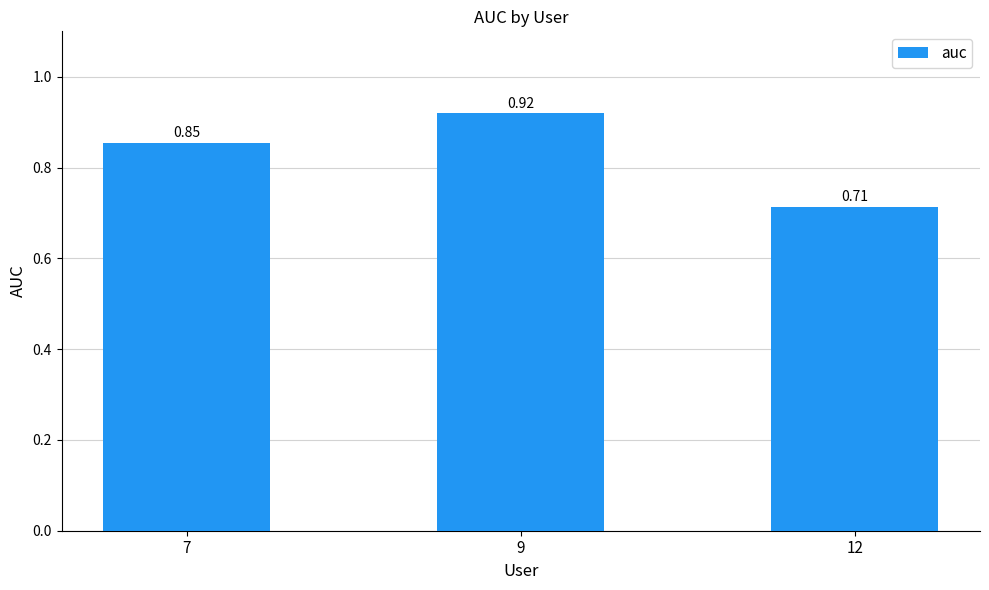

Rank the categories by value from highest to lowest.

9, 7, 12